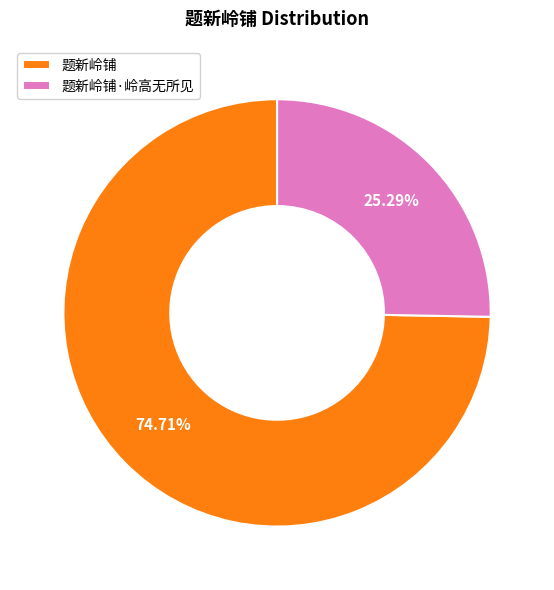

The 题新岭铺·岭高无所见 slice represents 14% of the pie. True or false?

False